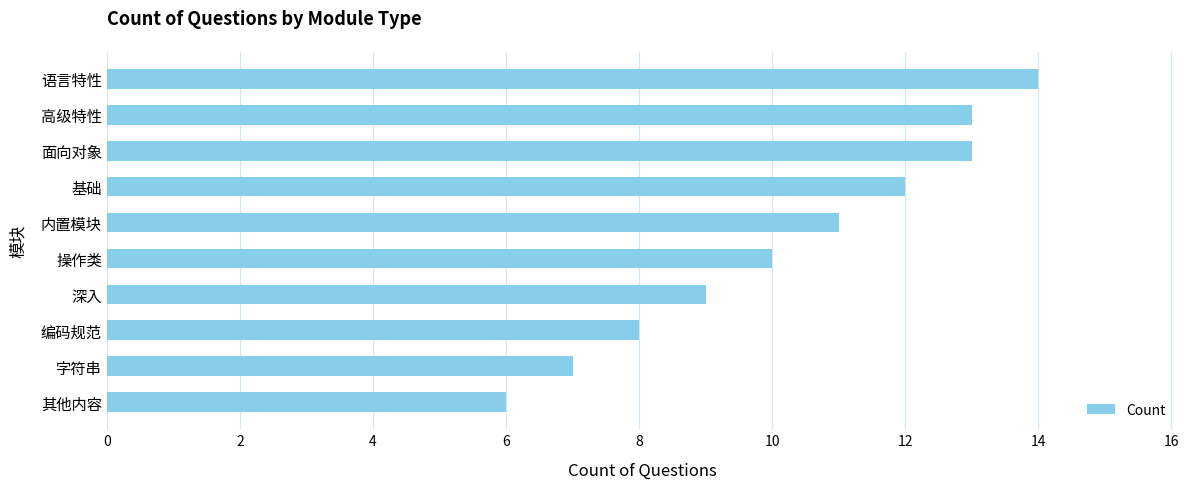

What is the change in value from 字符串 to 面向对象?

+6